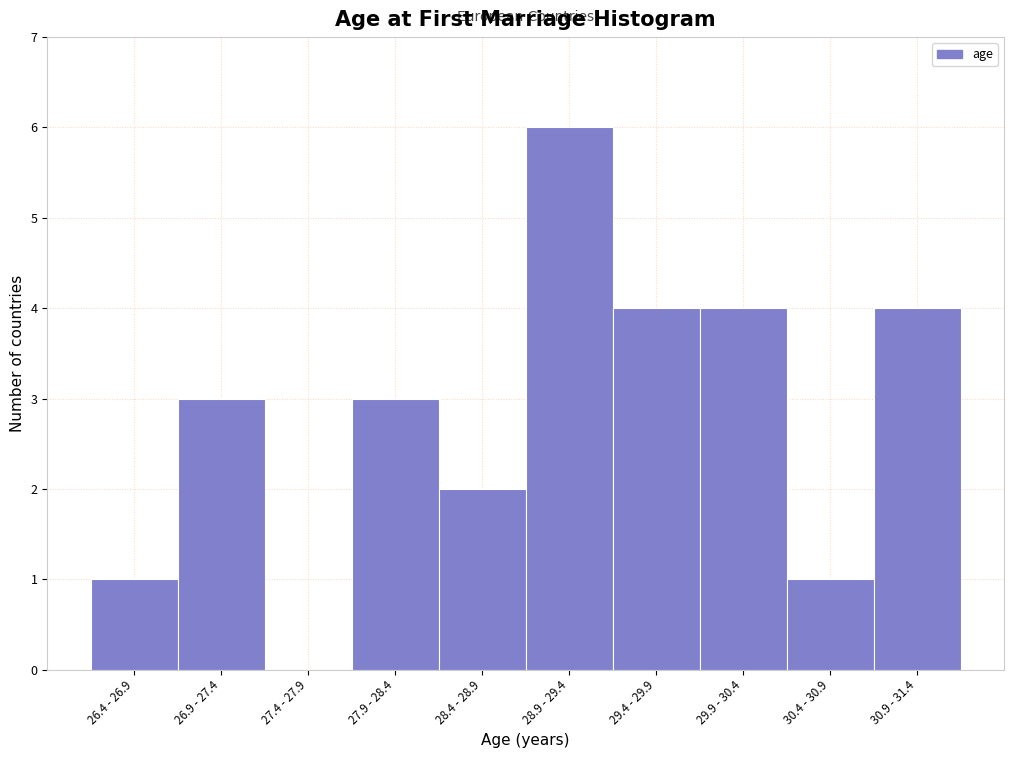

Reading right to left, extract all data points from this chart.

30.9 - 31.4=4	30.4 - 30.9=1	29.9 - 30.4=4	29.4 - 29.9=4	28.9 - 29.4=6	28.4 - 28.9=2	27.9 - 28.4=3	27.4 - 27.9=0	26.9 - 27.4=3	26.4 - 26.9=1